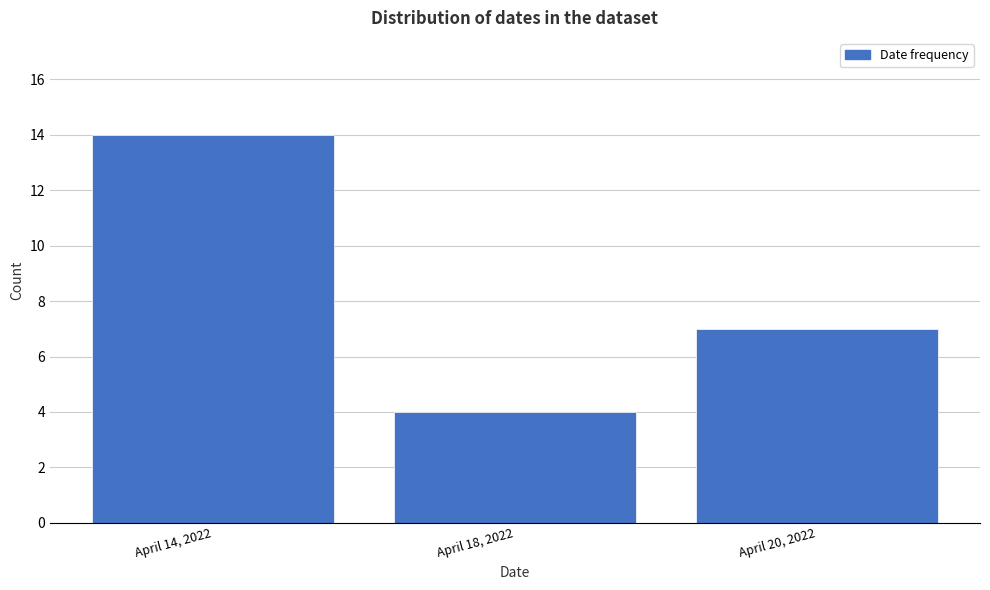

Reading left to right, transcribe all the data shown in this chart.

14	4	7